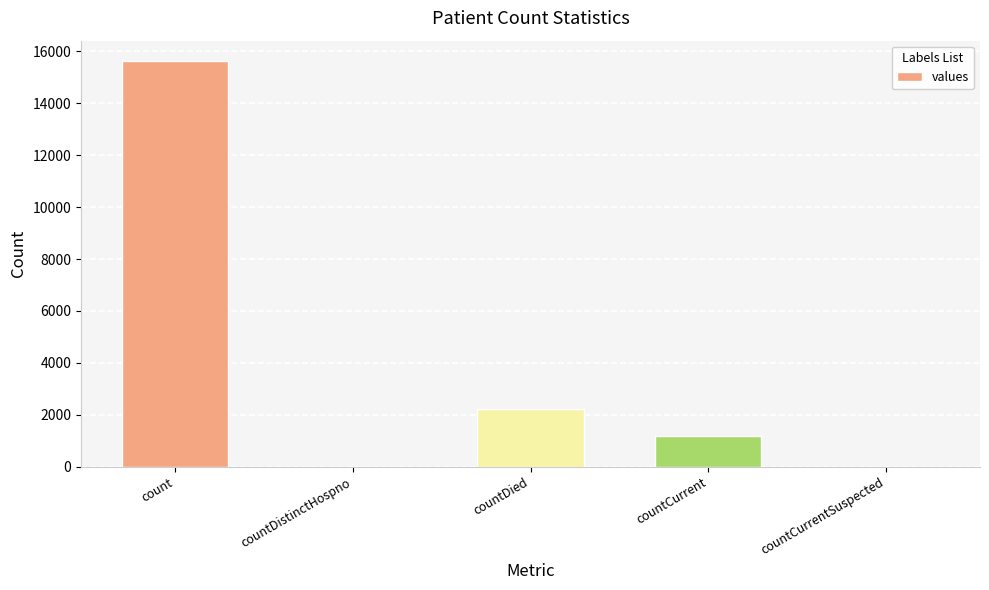

True or false: the data shows 3103 at countDied.

False